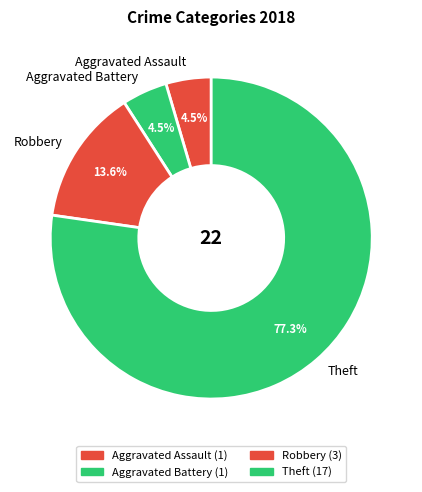

Which category has the biggest portion of the pie?

Theft